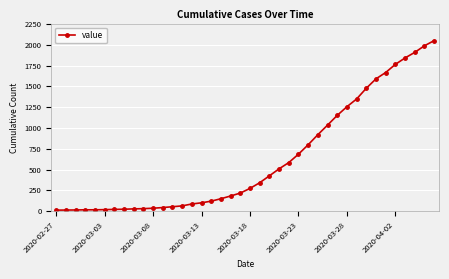

What is the greatest value displayed?

2049